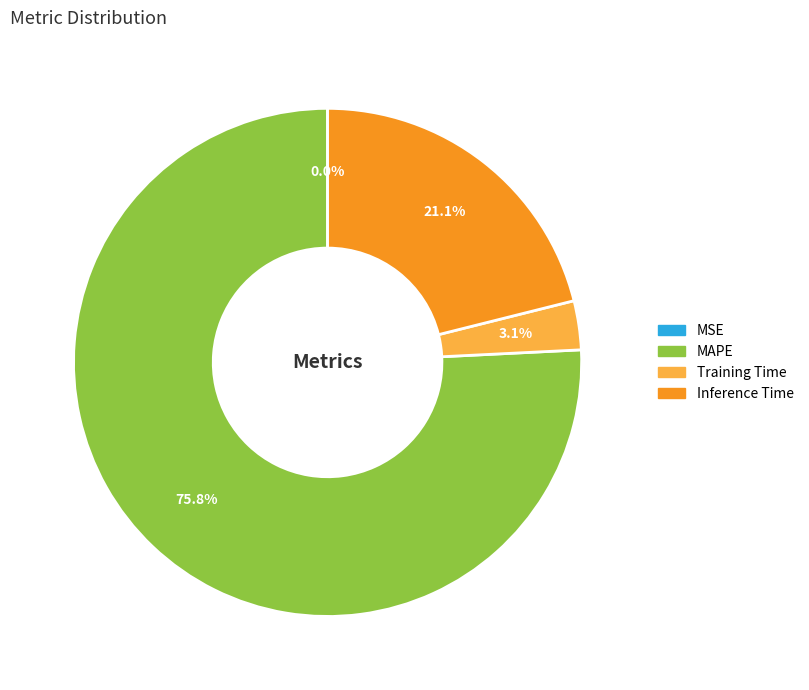

What is the largest slice in the pie chart?

MAPE